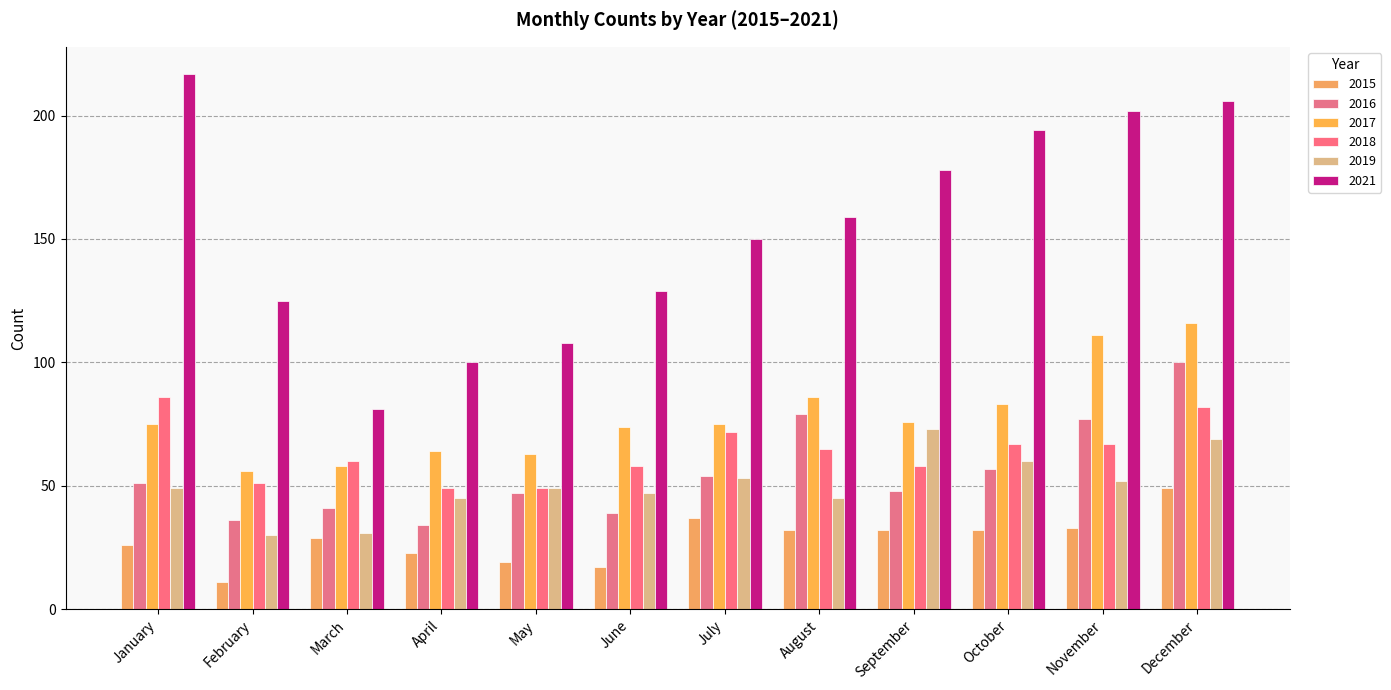

The value of 2018 at June is 38. True or false?

False